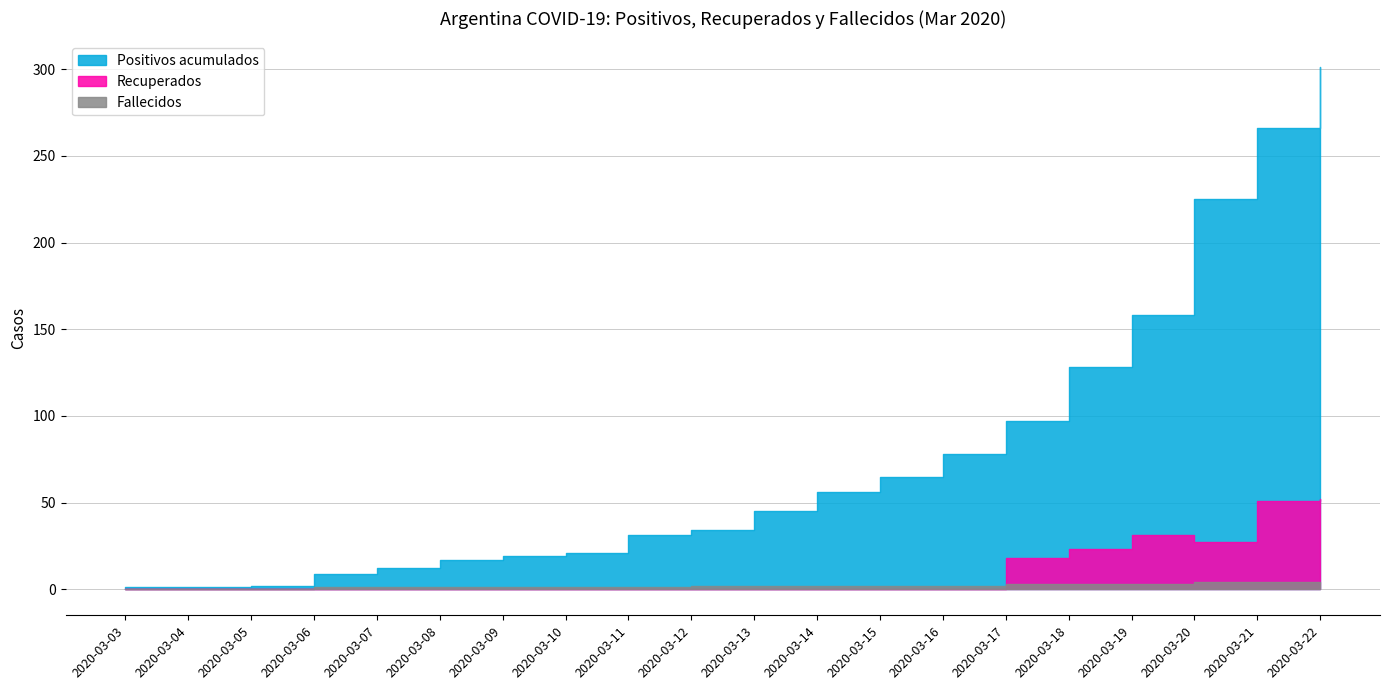

What is the maximum value shown in the chart?

301